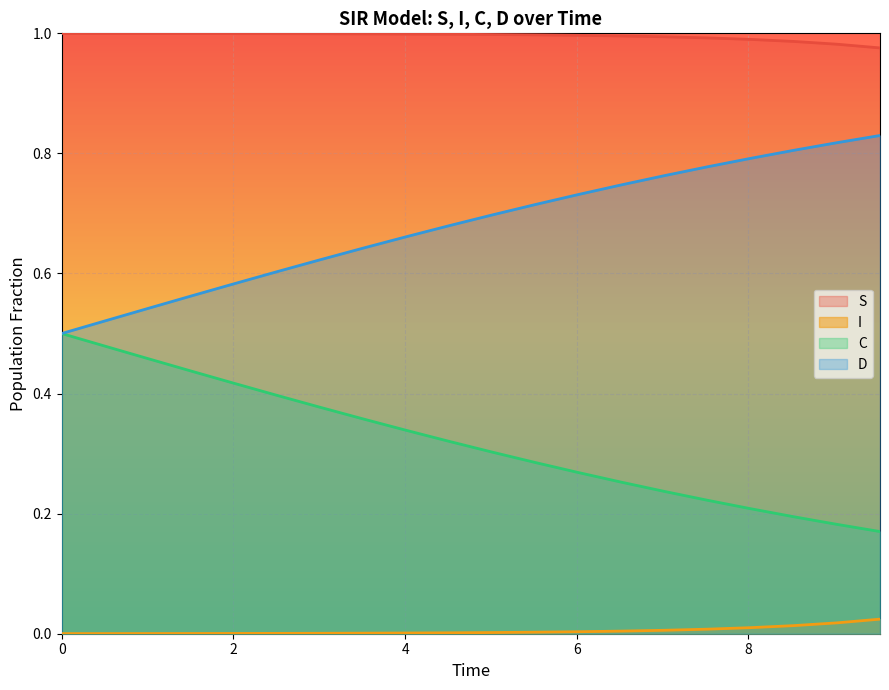

What is the highest value of the D series?

0.8